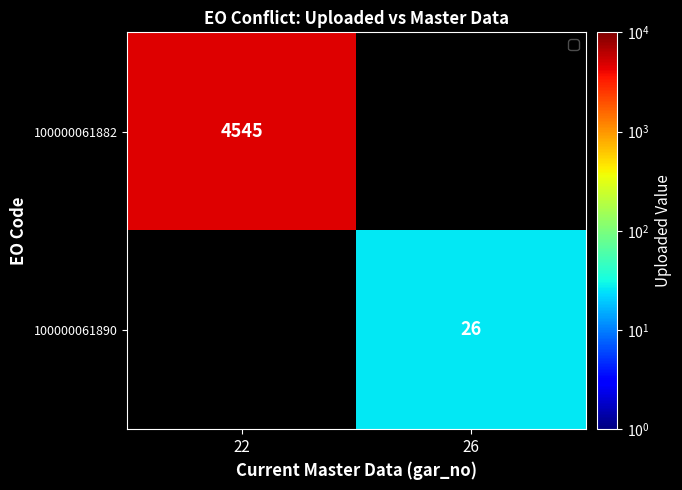

The value of 100000061890 at 26 is 11. True or false?

False